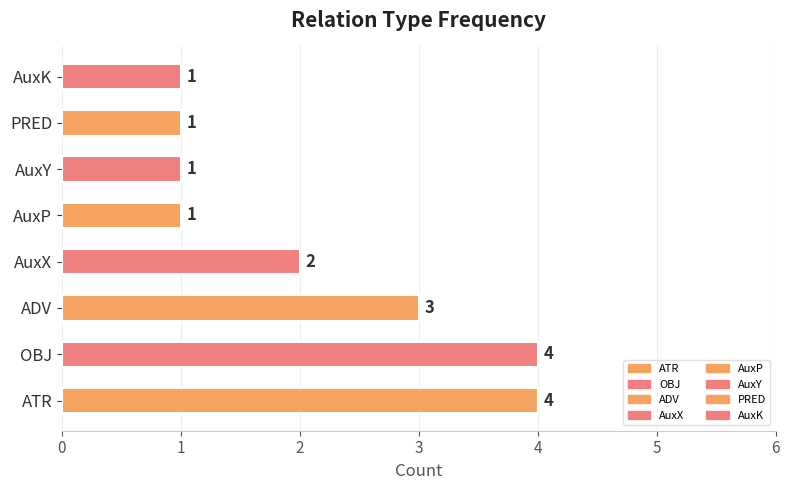

Which has a higher value, AuxP or PRED?

AuxP